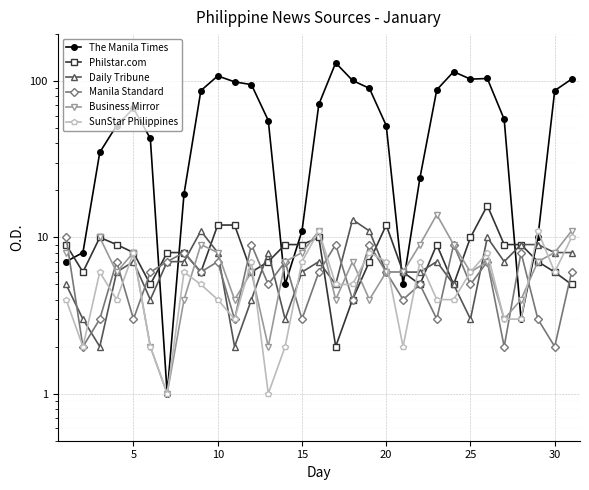

Rank the series by their maximum value, from lowest to highest.

Manila Standard, SunStar Philippines, Daily Tribune, Business Mirror, Philstar.com, The Manila Times